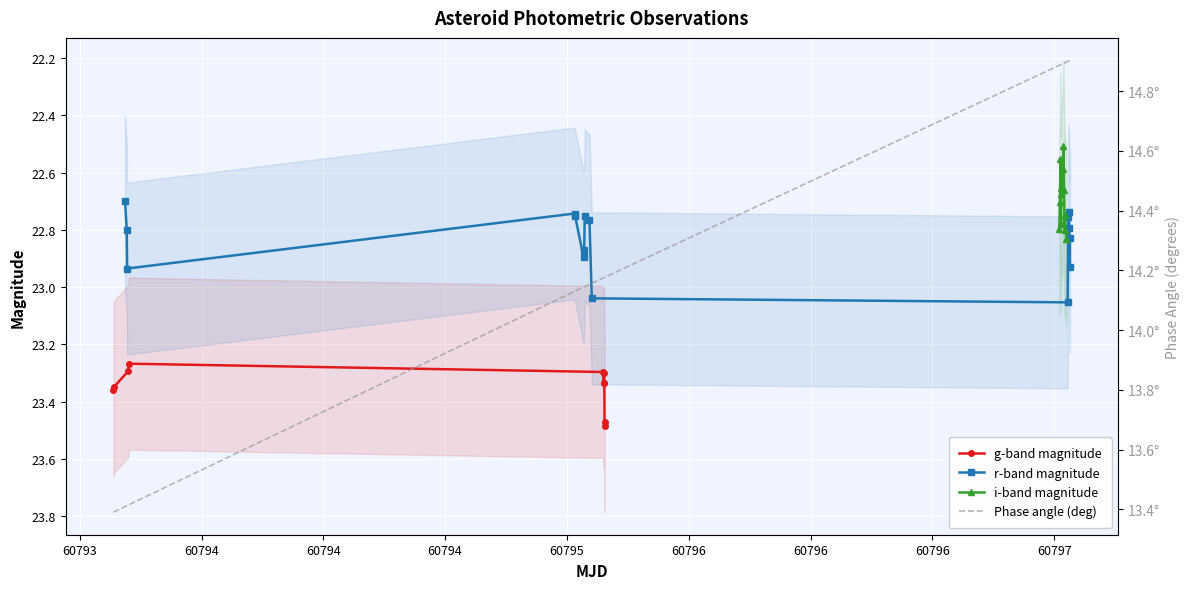

Count the g-band magnitude values in the range 23 to 24.

10